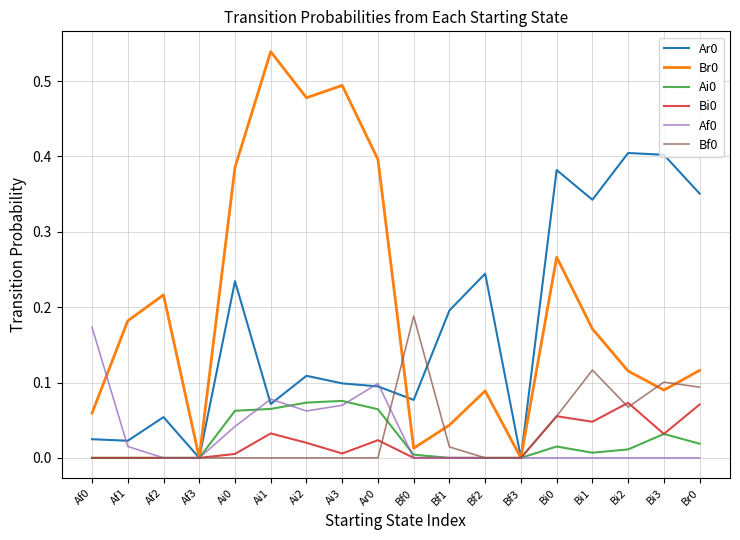

What position from the left is Af1?

2